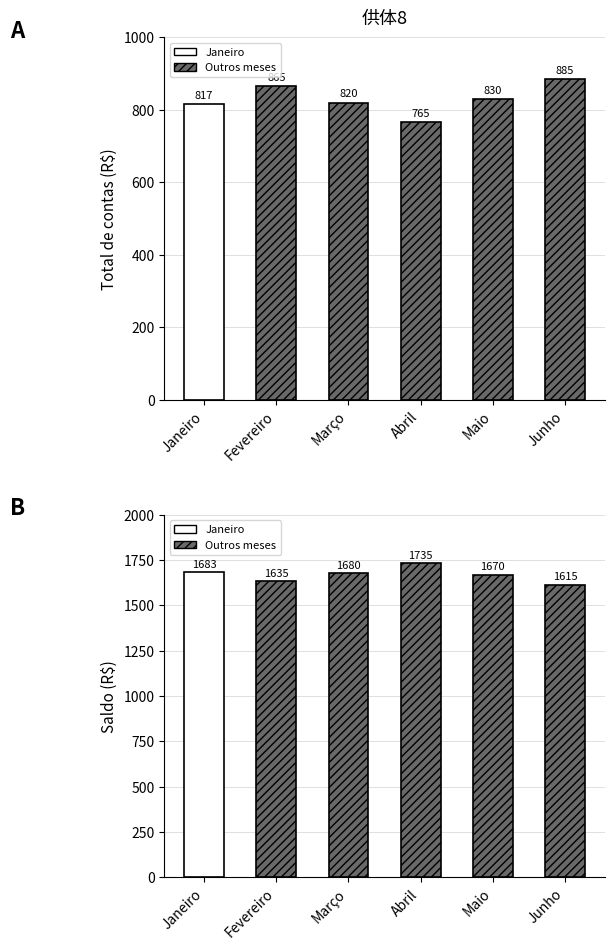

What is the smallest value displayed?

765